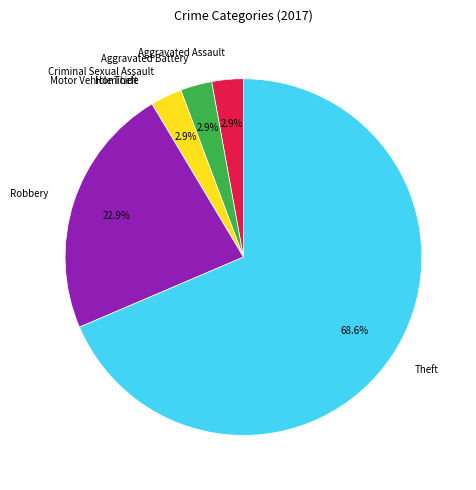

Which category accounts for the majority?

Theft